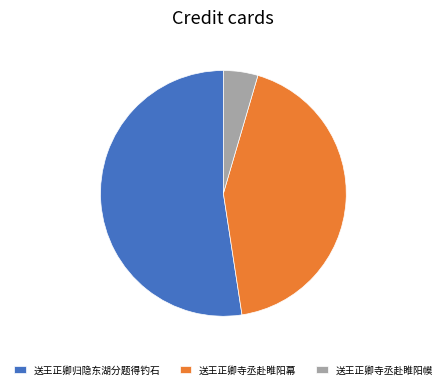

Does 送王正卿寺丞赴睢阳幙 account for over 50% of the chart?

No